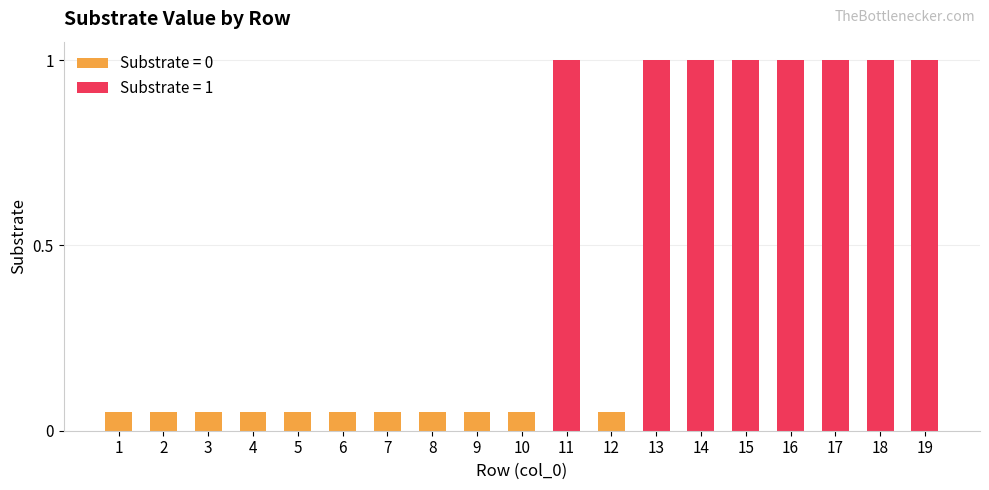

Rank the categories by value from lowest to highest.

1, 2, 3, 4, 5, 6, 7, 8, 9, 10, 12, 11, 13, 14, 15, 16, 17, 18, 19